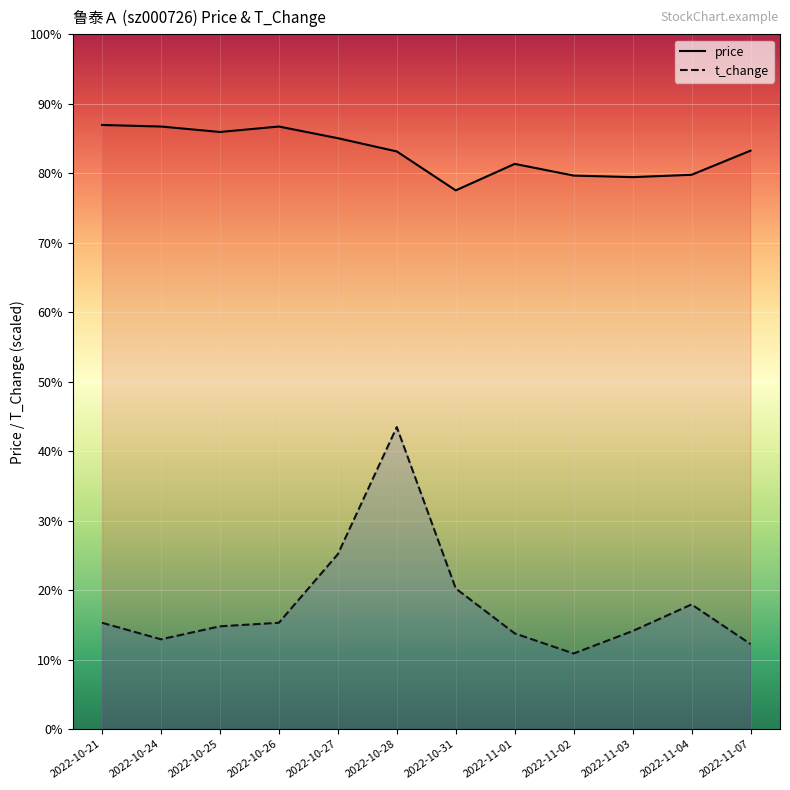

Between 2022-11-02 and 2022-10-21, which is larger?

2022-10-21